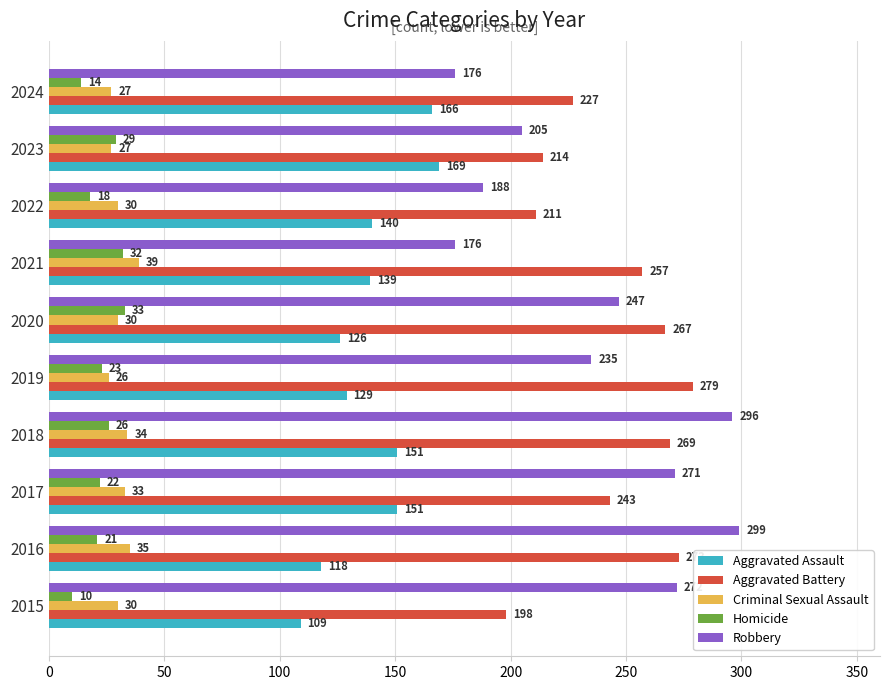

At which label is Criminal Sexual Assault closest to 32?

2017